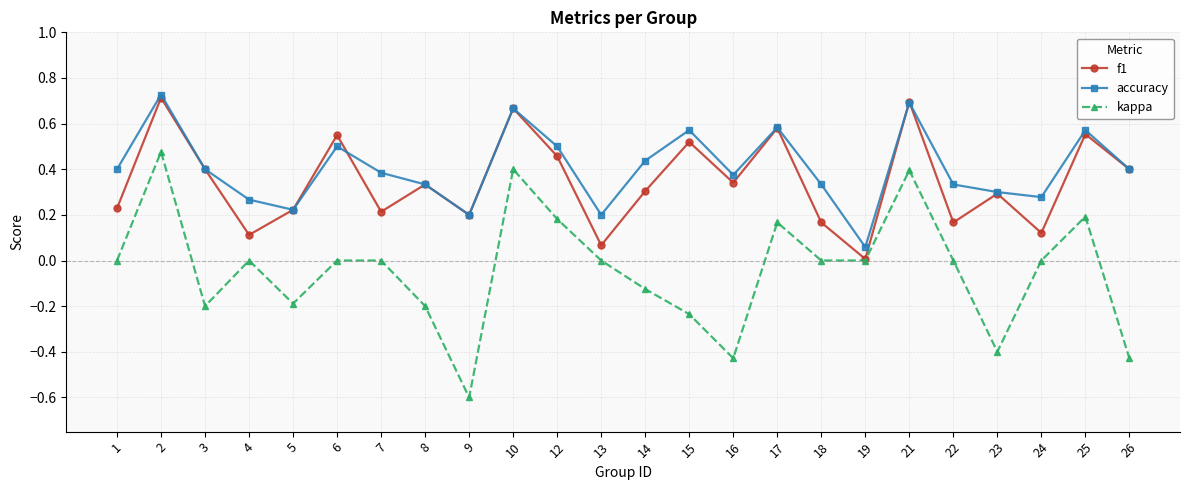

True or false: kappa has more than 2 interior local peaks.

True